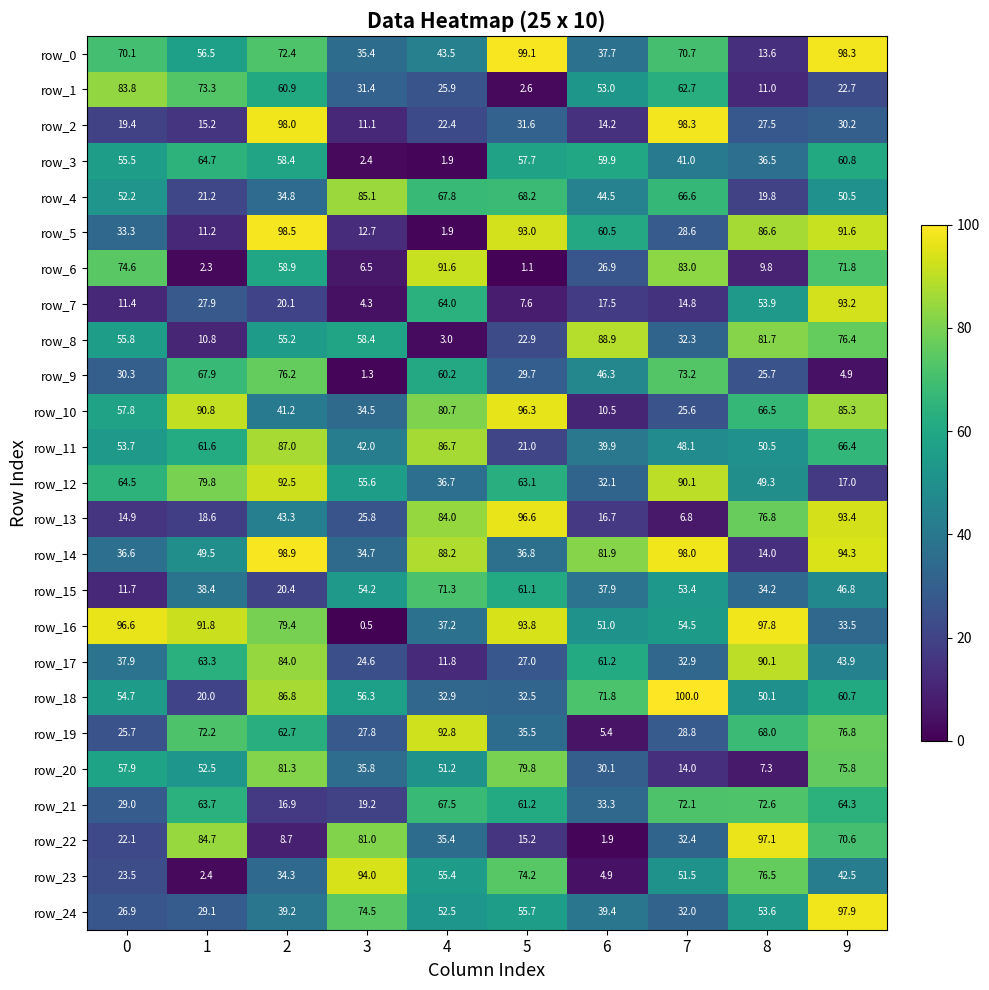

Reading left to right, transcribe all the data shown in this chart.

row_0: 70.1	56.5	72.4	35.4	43.5	99.1	37.7	70.7	13.6	98.3
row_1: 83.8	73.3	60.9	31.4	25.9	2.6	53.0	62.7	11.0	22.7
row_2: 19.4	15.2	98.0	11.1	22.4	31.6	14.2	98.3	27.5	30.2
row_3: 55.5	64.7	58.4	2.4	1.9	57.7	59.9	41.0	36.5	60.8
row_4: 52.2	21.2	34.8	85.1	67.8	68.2	44.5	66.6	19.8	50.5
row_5: 33.3	11.2	98.5	12.7	1.9	93.0	60.5	28.6	86.6	91.6
row_6: 74.6	2.3	58.9	6.5	91.6	1.1	26.9	83.0	9.8	71.8
row_7: 11.4	27.9	20.1	4.3	64.0	7.6	17.5	14.8	53.9	93.2
row_8: 55.8	10.8	55.2	58.4	3.0	22.9	88.9	32.3	81.7	76.4
row_9: 30.3	67.9	76.2	1.3	60.2	29.7	46.3	73.2	25.7	4.9
row_10: 57.8	90.8	41.2	34.5	80.7	96.3	10.5	25.6	66.5	85.3
row_11: 53.7	61.6	87.0	42.0	86.7	21.0	39.9	48.1	50.5	66.4
row_12: 64.5	79.8	92.5	55.6	36.7	63.1	32.1	90.1	49.3	17.0
row_13: 14.9	18.6	43.3	25.8	84.0	96.6	16.7	6.8	76.8	93.4
row_14: 36.6	49.5	98.9	34.7	88.2	36.8	81.9	98.0	14.0	94.3
row_15: 11.7	38.4	20.4	54.2	71.3	61.1	37.9	53.4	34.2	46.8
row_16: 96.6	91.8	79.4	0.5	37.2	93.8	51.0	54.5	97.8	33.5
row_17: 37.9	63.3	84.0	24.6	11.8	27.0	61.2	32.9	90.1	43.9
row_18: 54.7	20.0	86.8	56.3	32.9	32.5	71.8	100.0	50.1	60.7
row_19: 25.7	72.2	62.7	27.8	92.8	35.5	5.4	28.8	68.0	76.8
row_20: 57.9	52.5	81.3	35.8	51.2	79.8	30.1	14.0	7.3	75.8
row_21: 29.0	63.7	16.9	19.2	67.5	61.2	33.3	72.1	72.6	64.3
row_22: 22.1	84.7	8.7	81.0	35.4	15.2	1.9	32.4	97.1	70.6
row_23: 23.5	2.4	34.3	94.0	55.4	74.2	4.9	51.5	76.5	42.5
row_24: 26.9	29.1	39.2	74.5	52.5	55.7	39.4	32.0	53.6	97.9